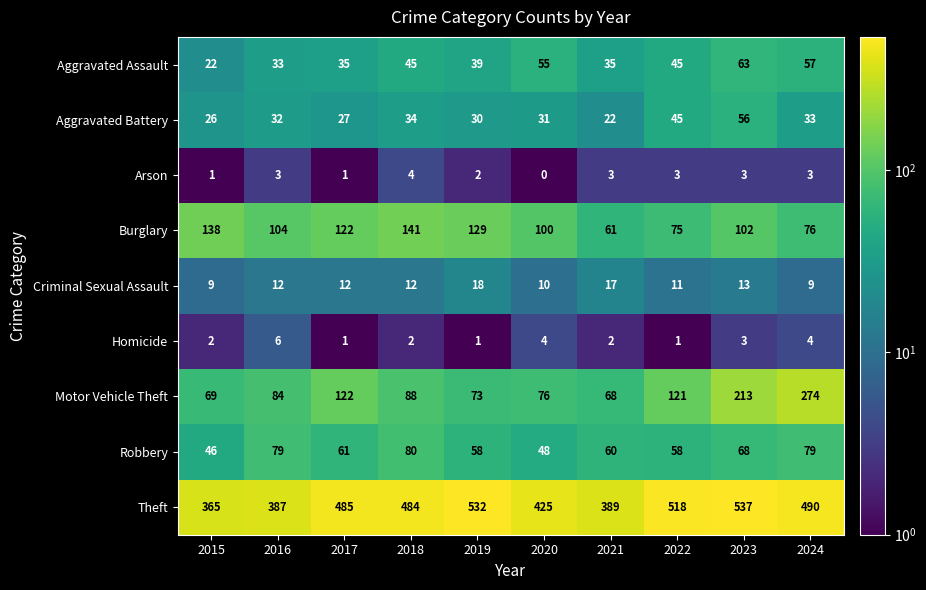

What is the difference between the second highest and minimum values in the Aggravated Assault series?

35